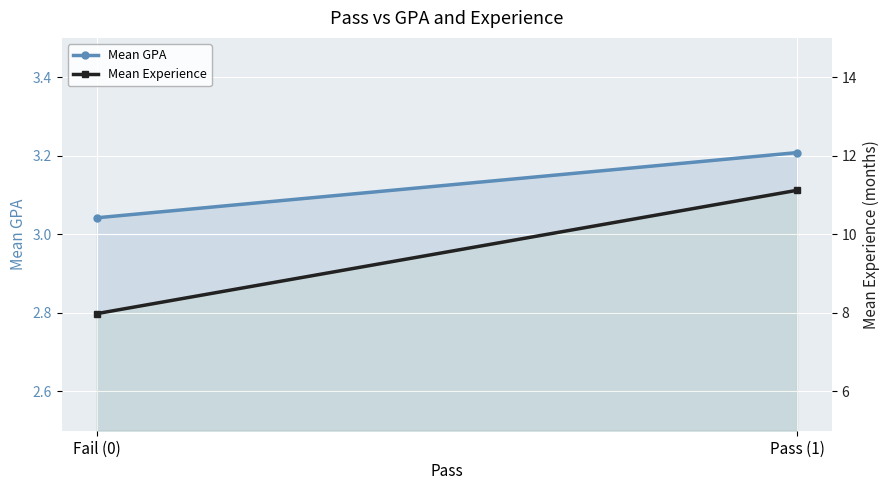

Which label corresponds to the smallest value in the chart?

Fail (0)